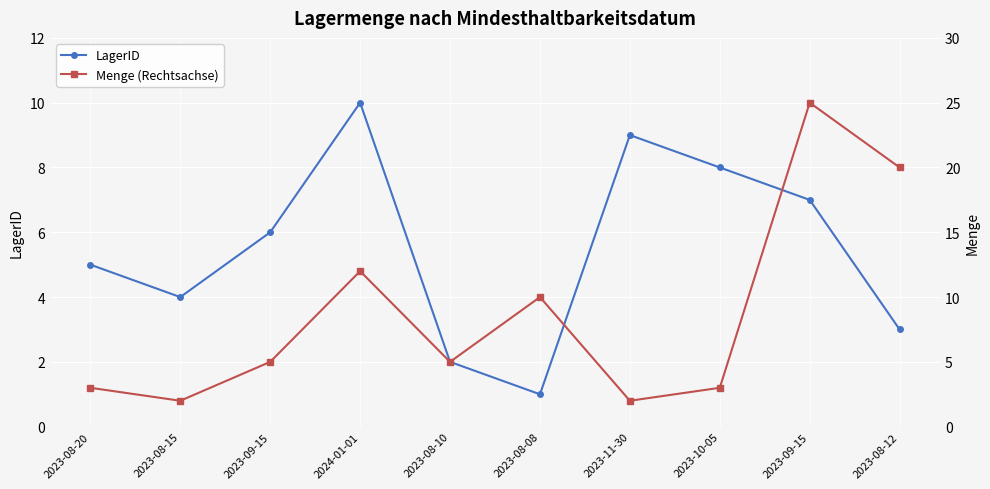

At how many categories does at least one series exceed 15?

2